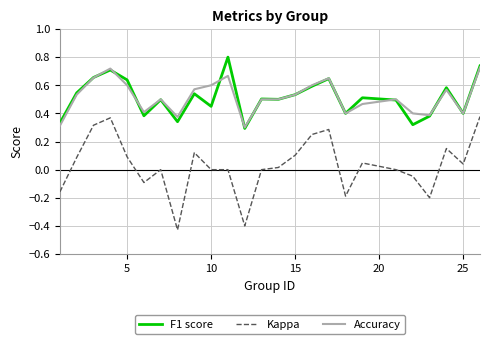

What is the maximum value shown in the chart?

0.8